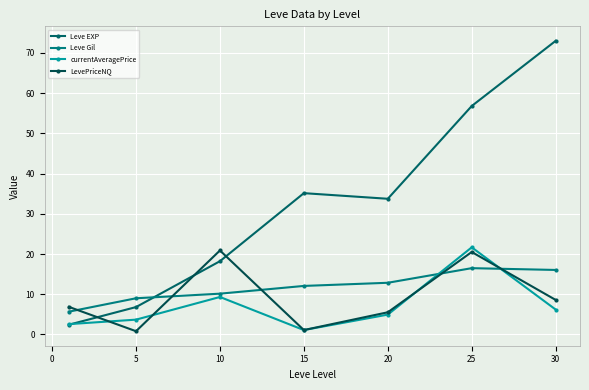

What is the value of the LevePriceNQ point at the 7th from the left?

8.6